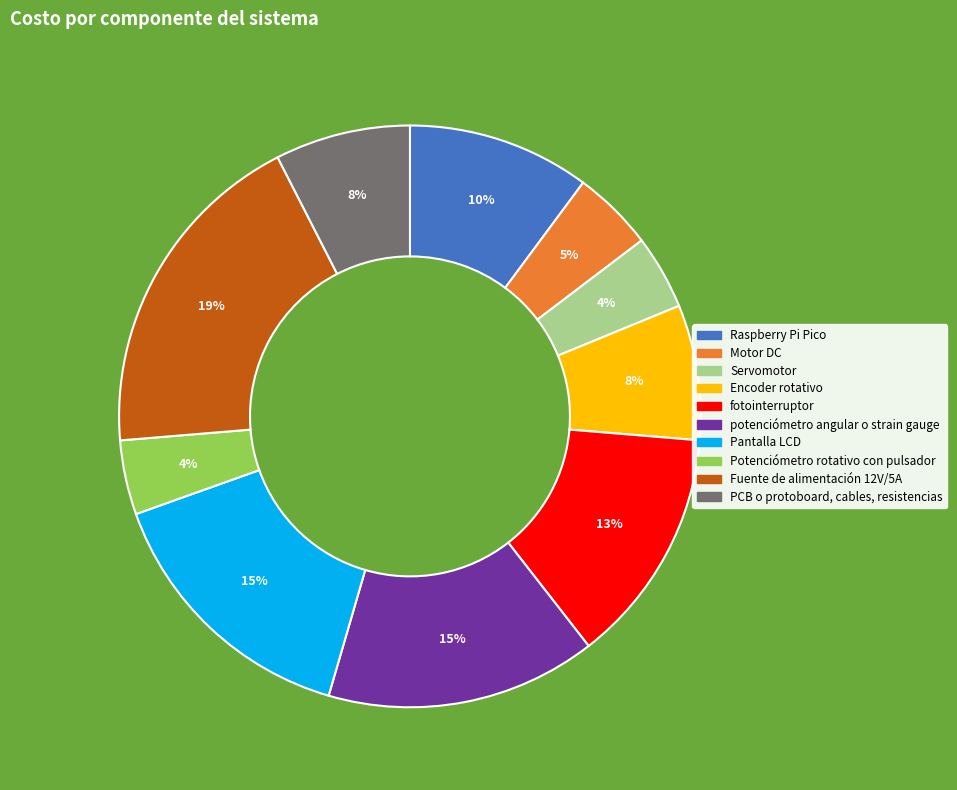

To the nearest percent, what is the difference between the potenciómetro angular o strain gauge and Raspberry Pi Pico slice percentages?

5%